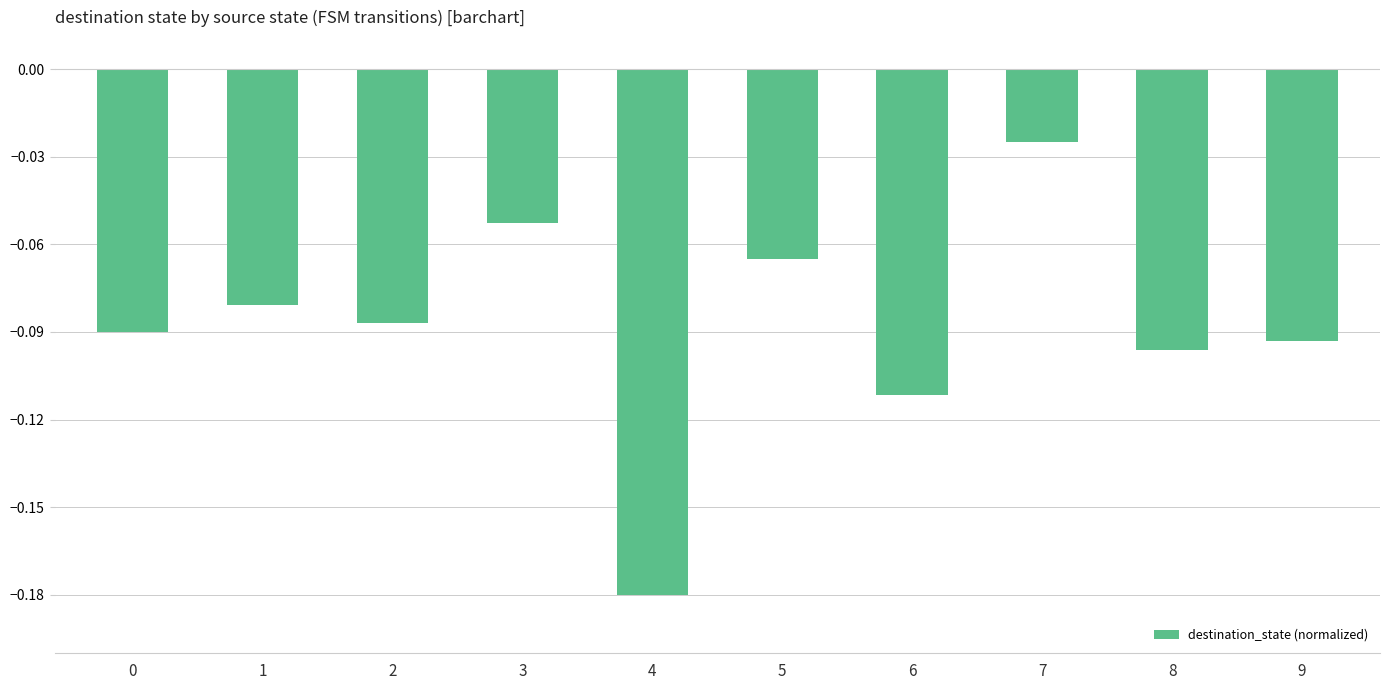

Which has a higher value, 7 or 5?

7